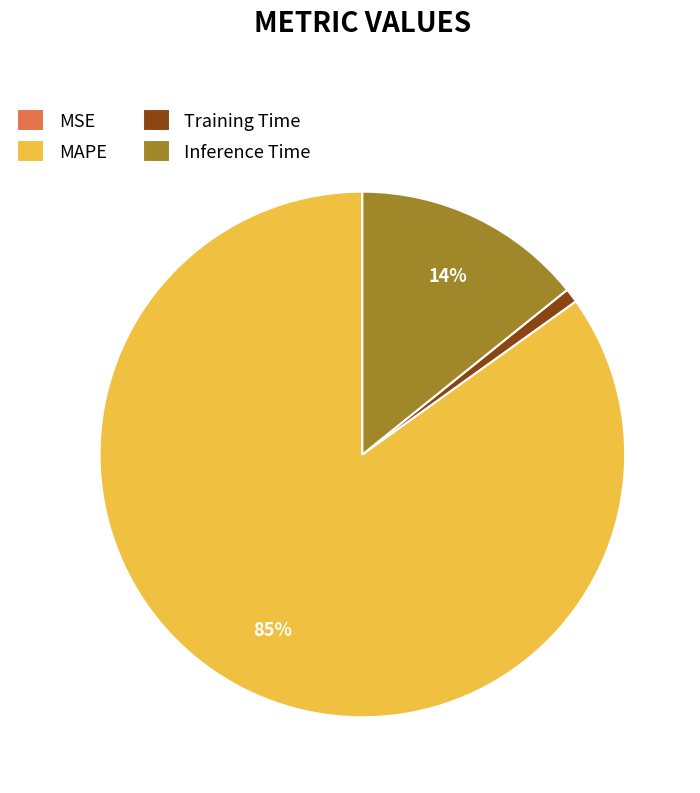

To the nearest percent, what is the combined percentage of Training Time and Inference Time?

15%